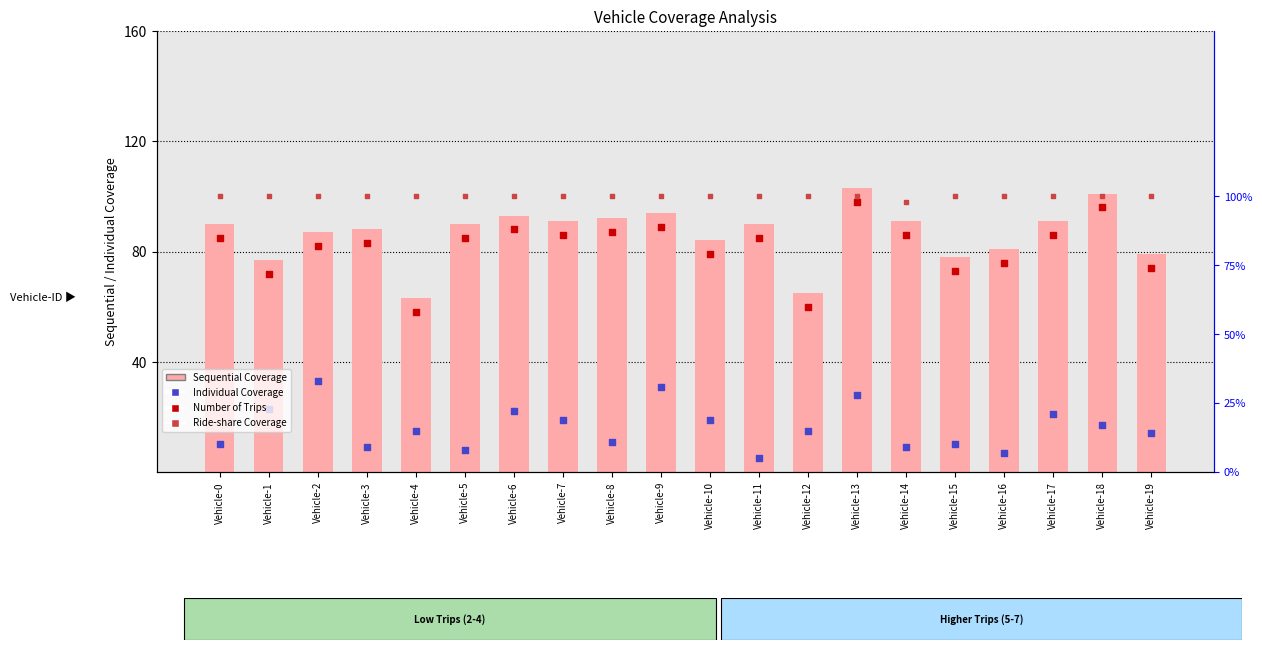

Which series has the widest spread of Y values?

Sequential Coverage